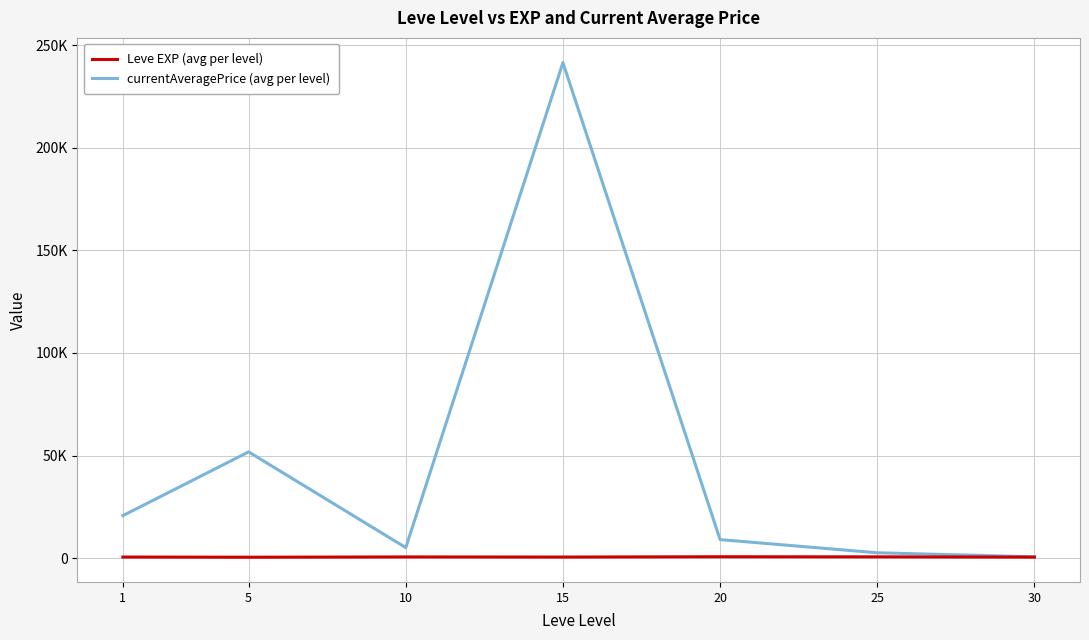

Which series has the largest total across all categories?

currentAveragePrice (avg per level)